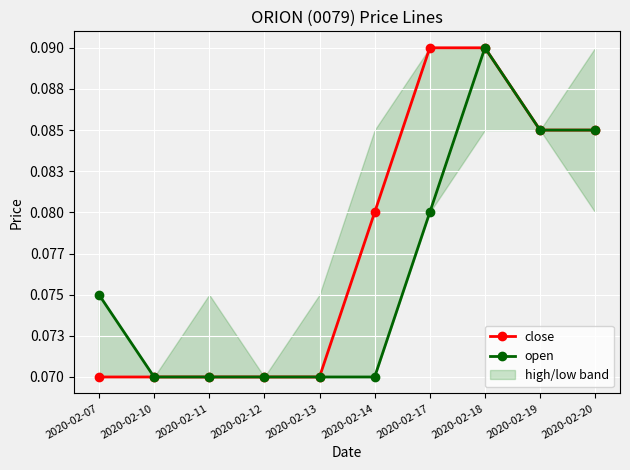

How many lines are shown in the chart?

2